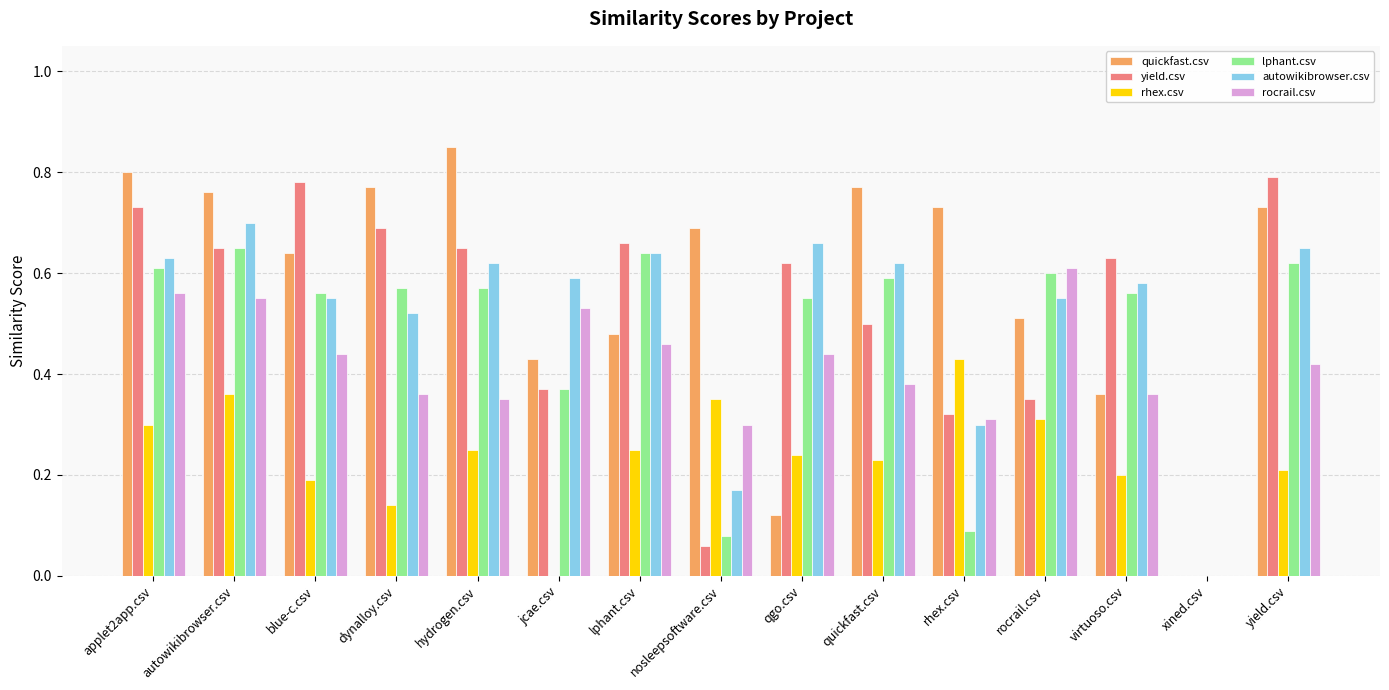

At which label does quickfast.csv reach its peak?

hydrogen.csv